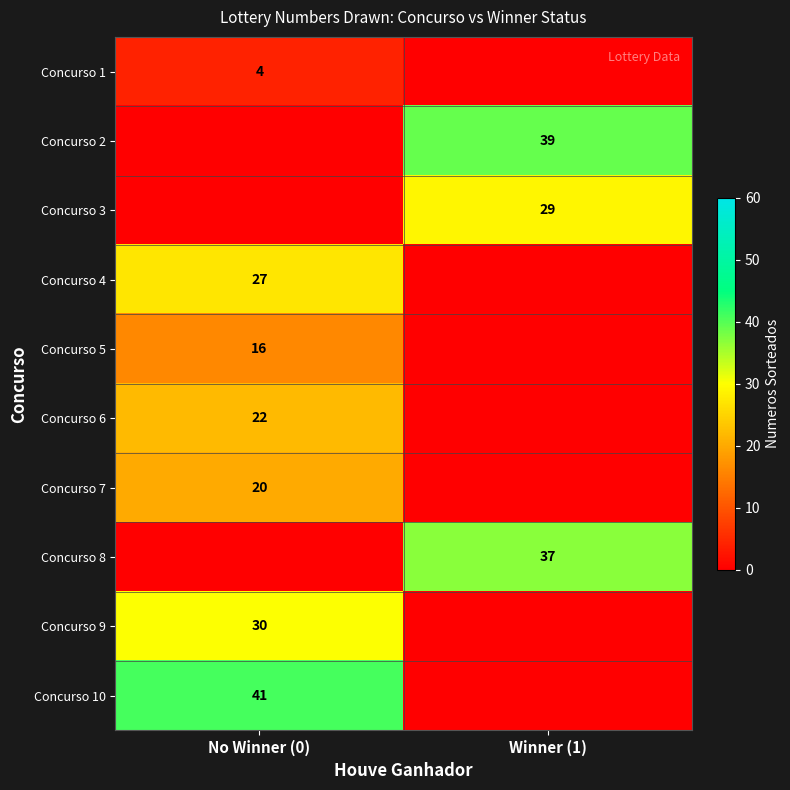

What is the spread (max minus min) of values at No Winner (0)?

41